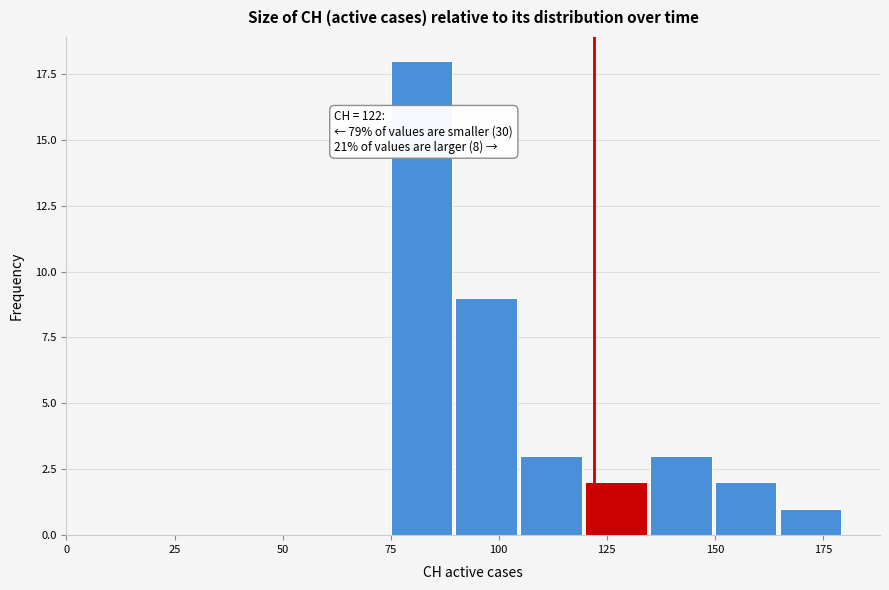

Around what value on the x-axis is the tallest bar? Give the approximate position of its centre, as read against the axis.

80